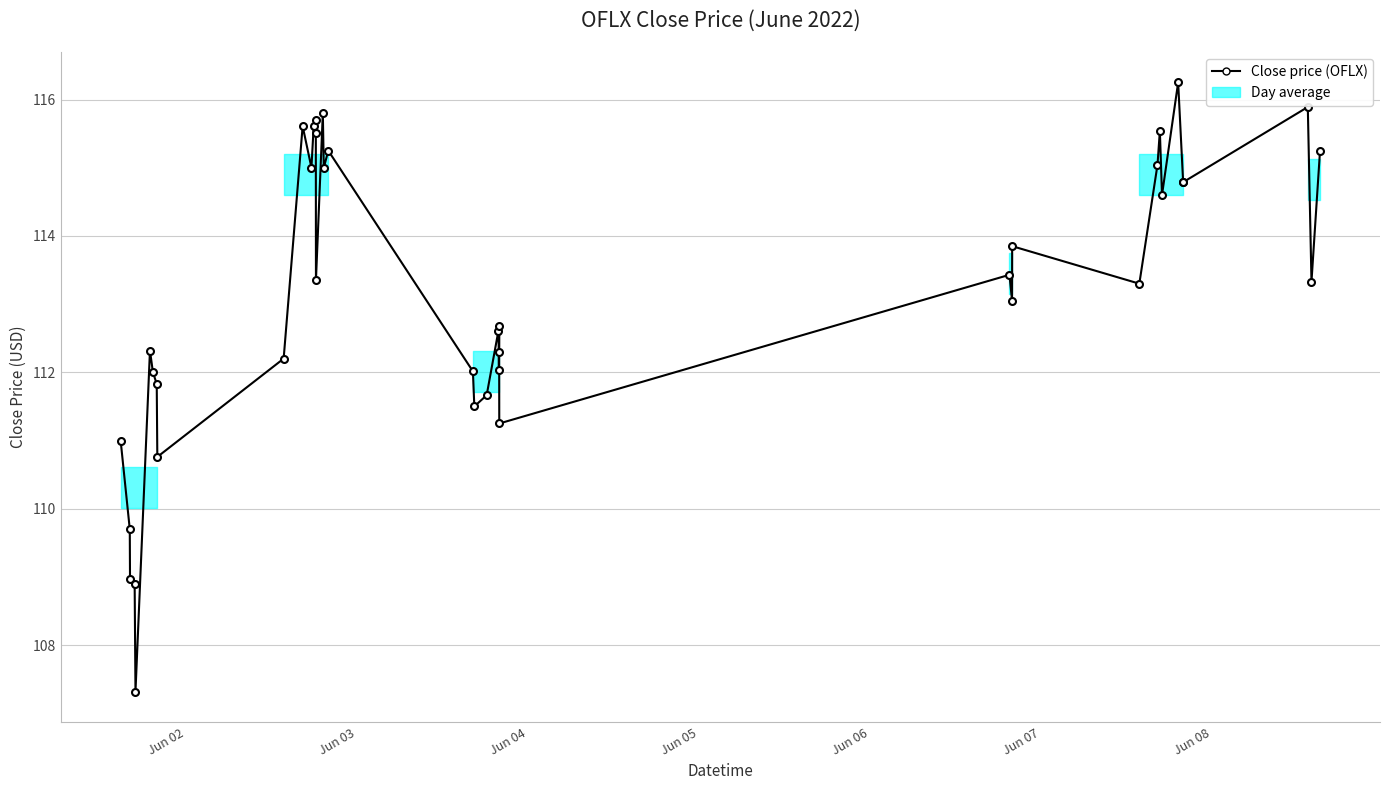

How many values are below 113?

18